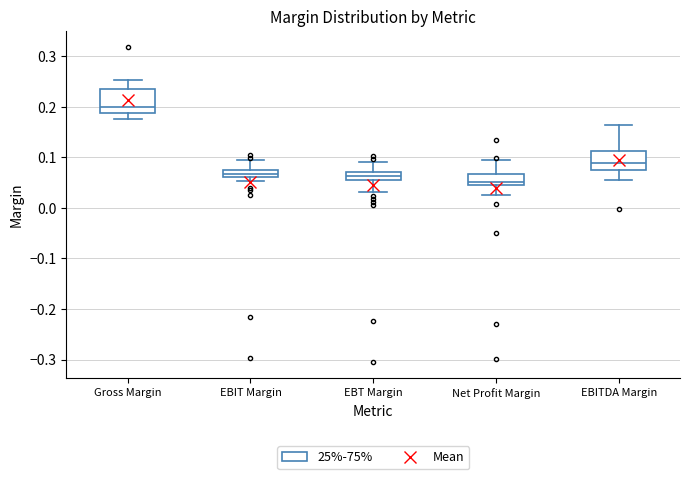

Where does the upper whisker of the box for Gross Margin end on the y-axis? The values are not printed on the chart, so give them approximately, as read against the axis.

0.25